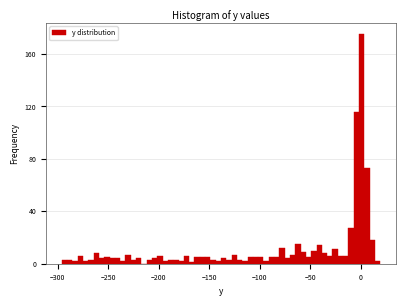

Read against the x-axis, roughly where is the centre of the tallest bar?

0